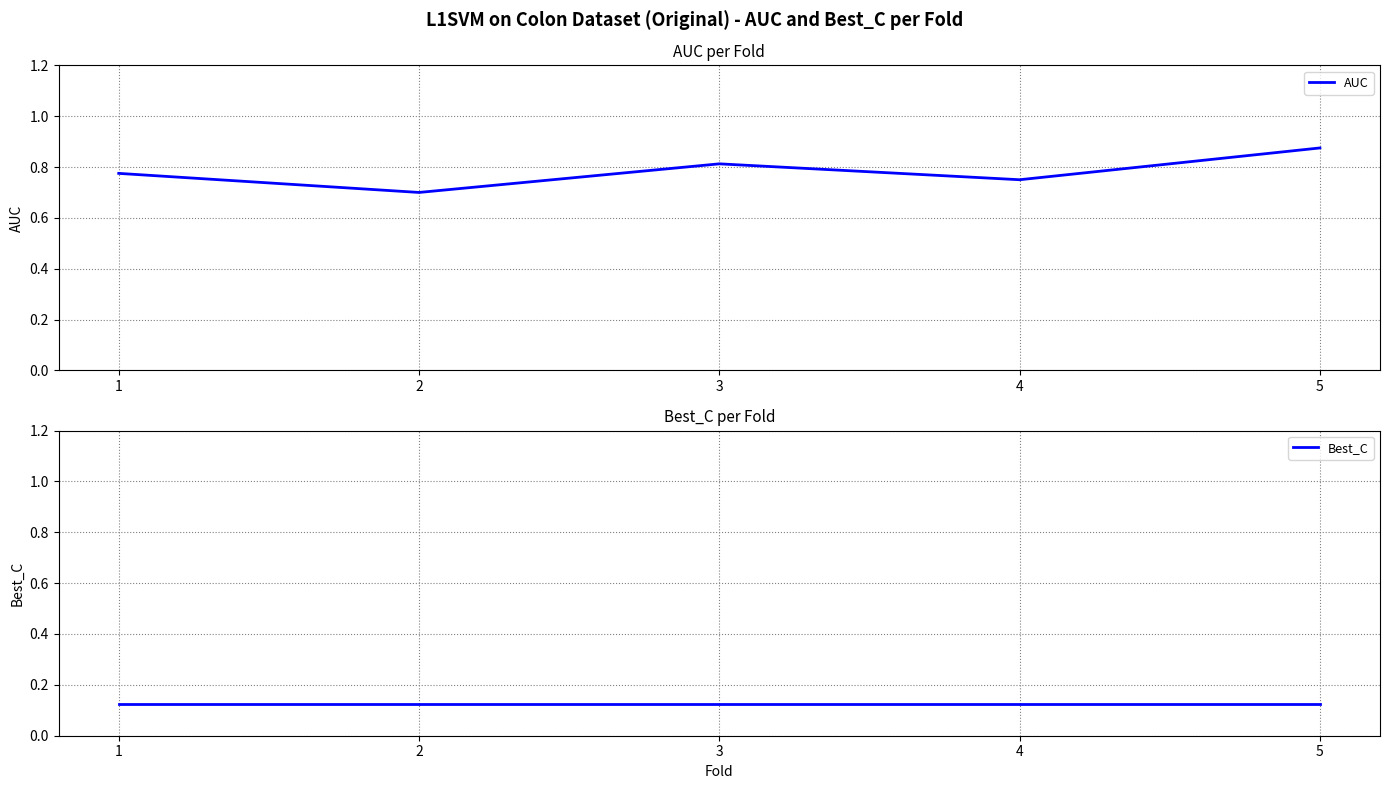

True or false: AUC and Best_C intersect in this chart.

False